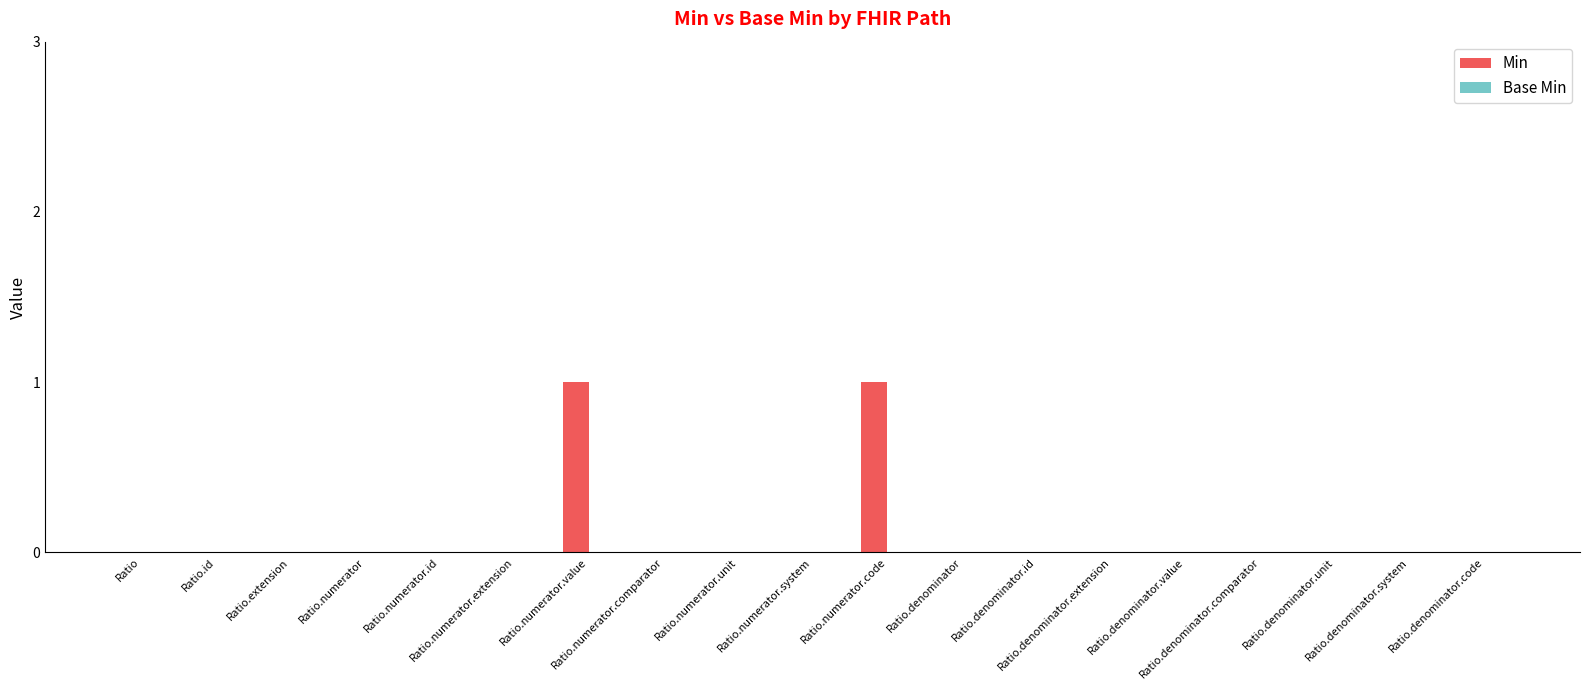

Count the number of data series in this chart.

1